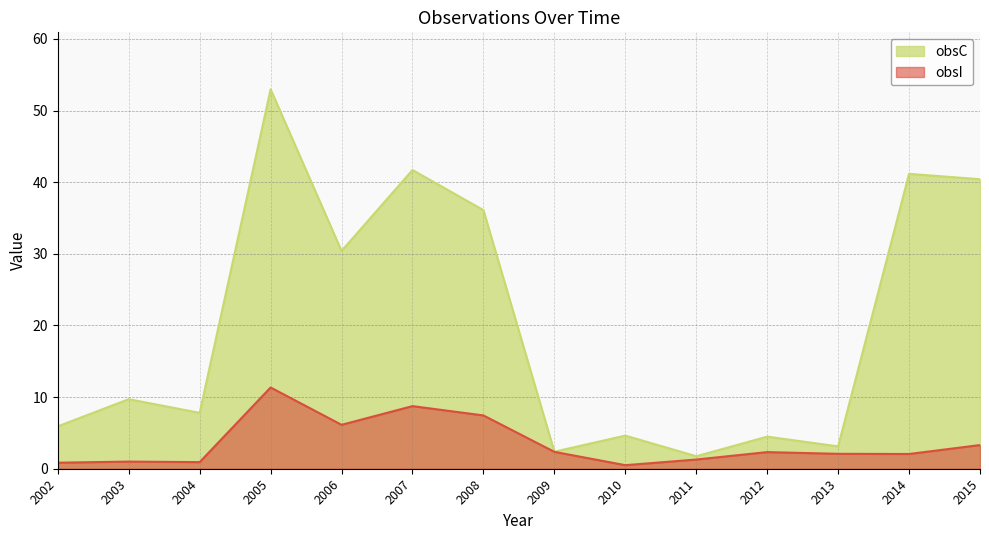

Where is the first local maximum for obsC?

2003